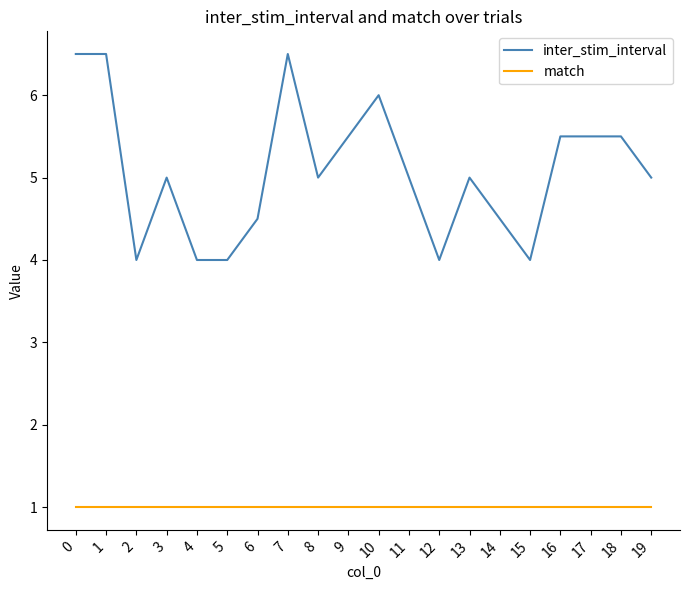

What is the spread (max minus min) of values at 3?

4.0